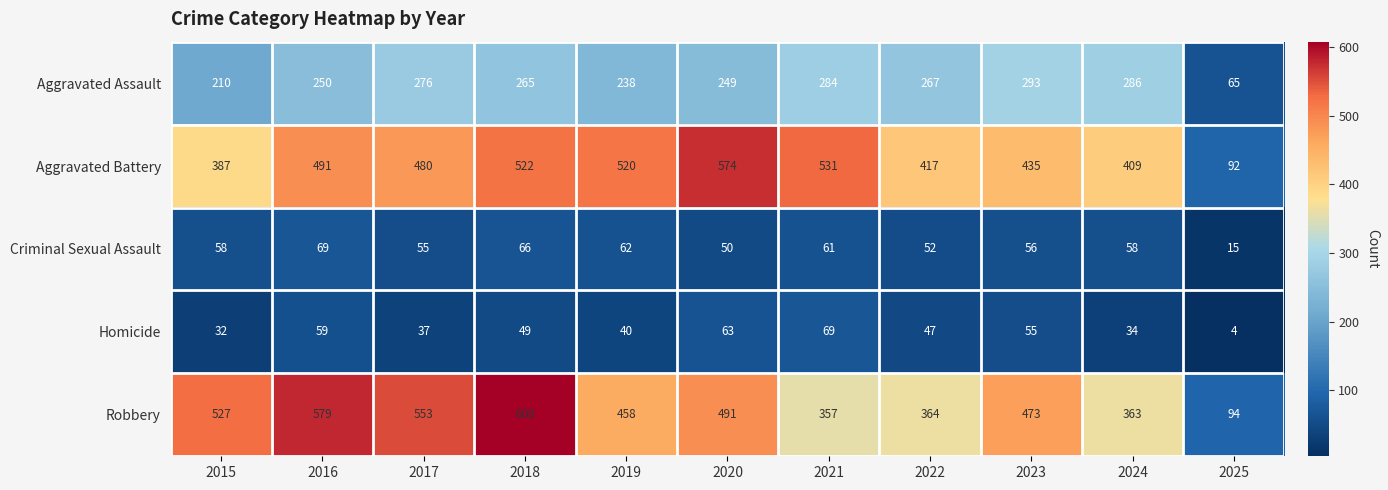

What is the maximum value shown in the chart?

608